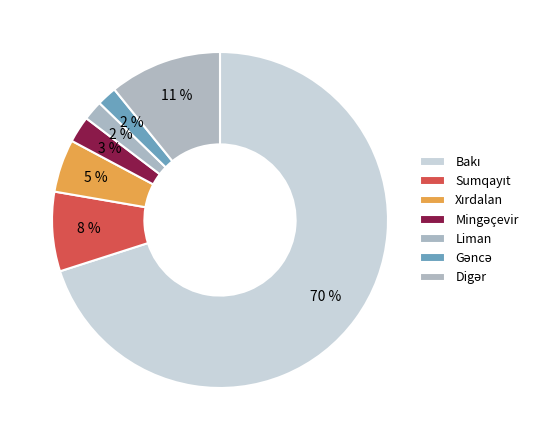

Count the number of slices in the pie.

7